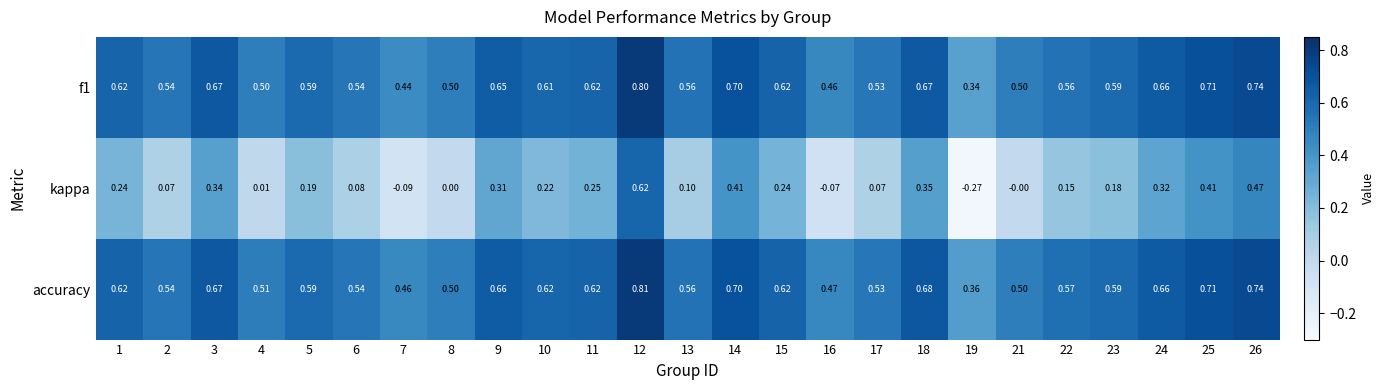

Which series changed the most between 11 and 23?

kappa